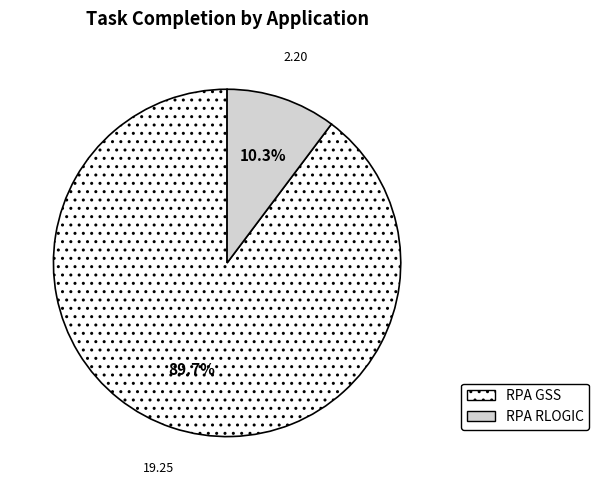

Is RPA GSS the majority of the pie?

Yes